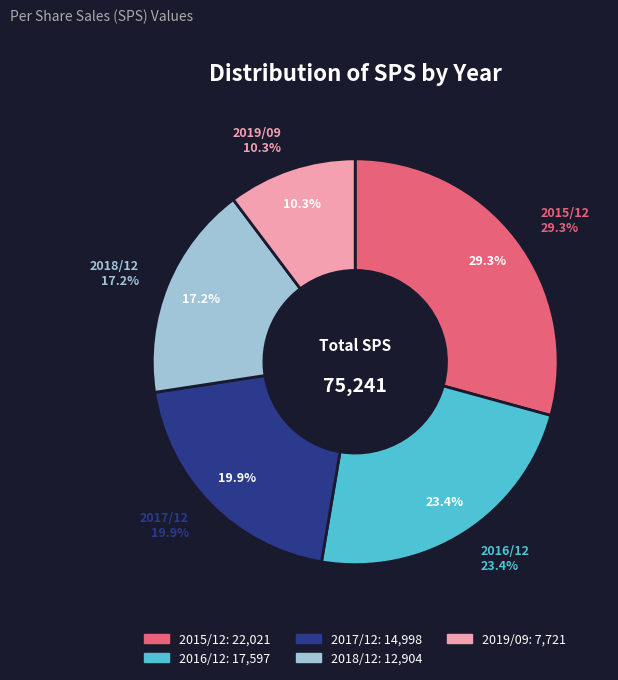

What portion of the pie excludes 2019/09?

89.7%